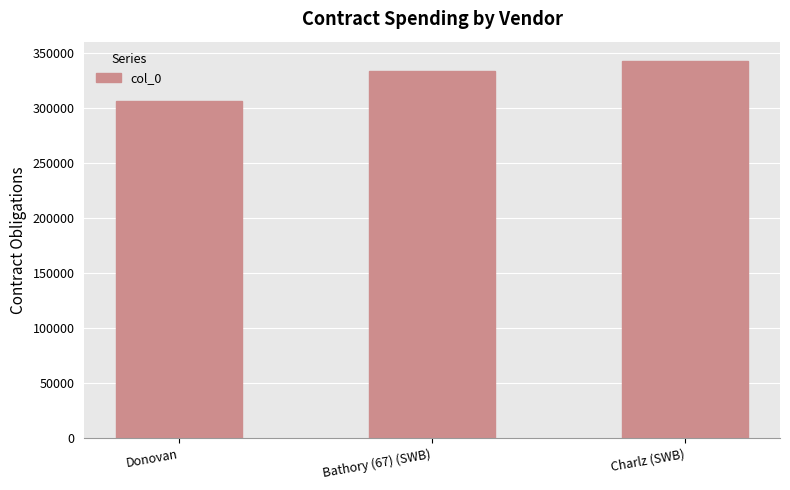

Which label corresponds to the largest value in the chart?

Charlz (SWB)